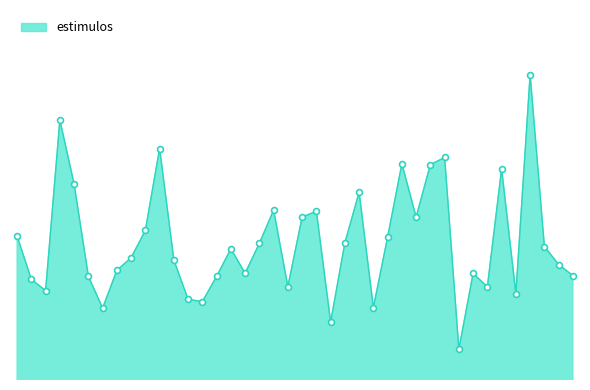

Does the chart have visible grid lines?

No